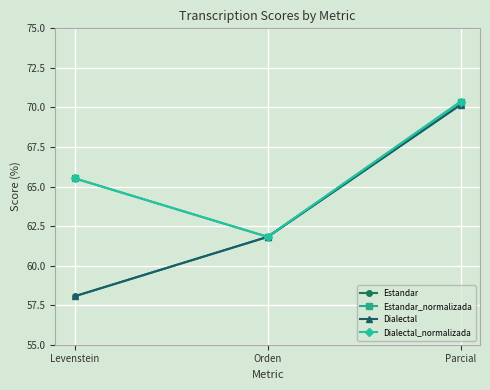

Where does the Estandar_normalizada series first go above 65?

Levenstein